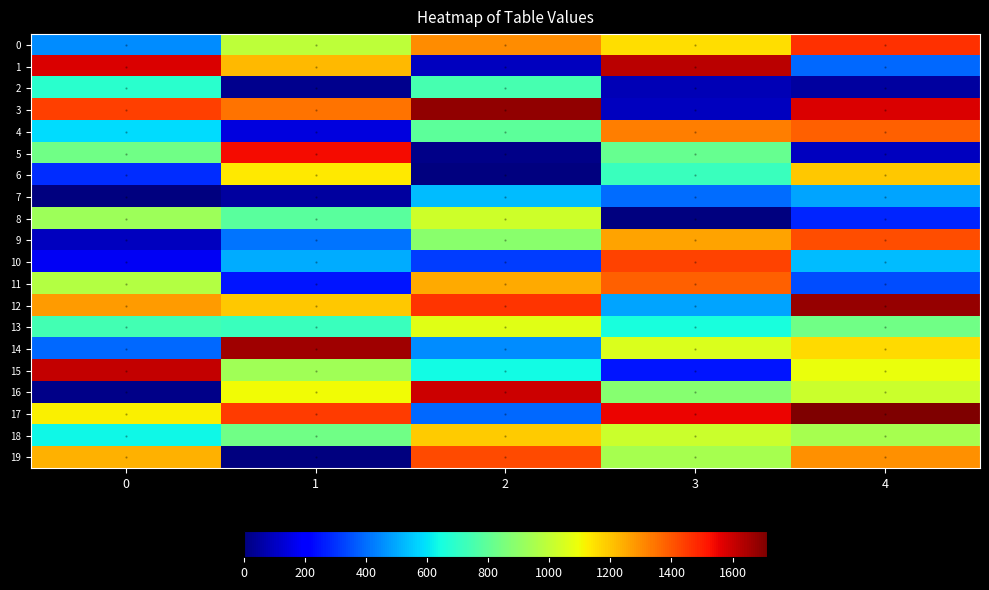

At which category does the chart reach its peak across all series?

4